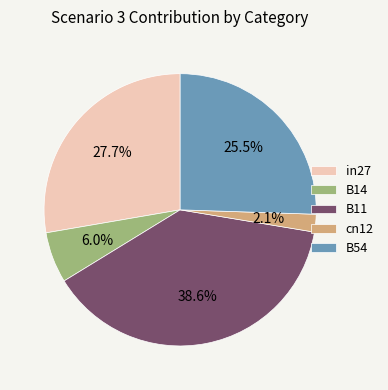

Rank the categories by value from highest to lowest.

B11, in27, B54, B14, cn12